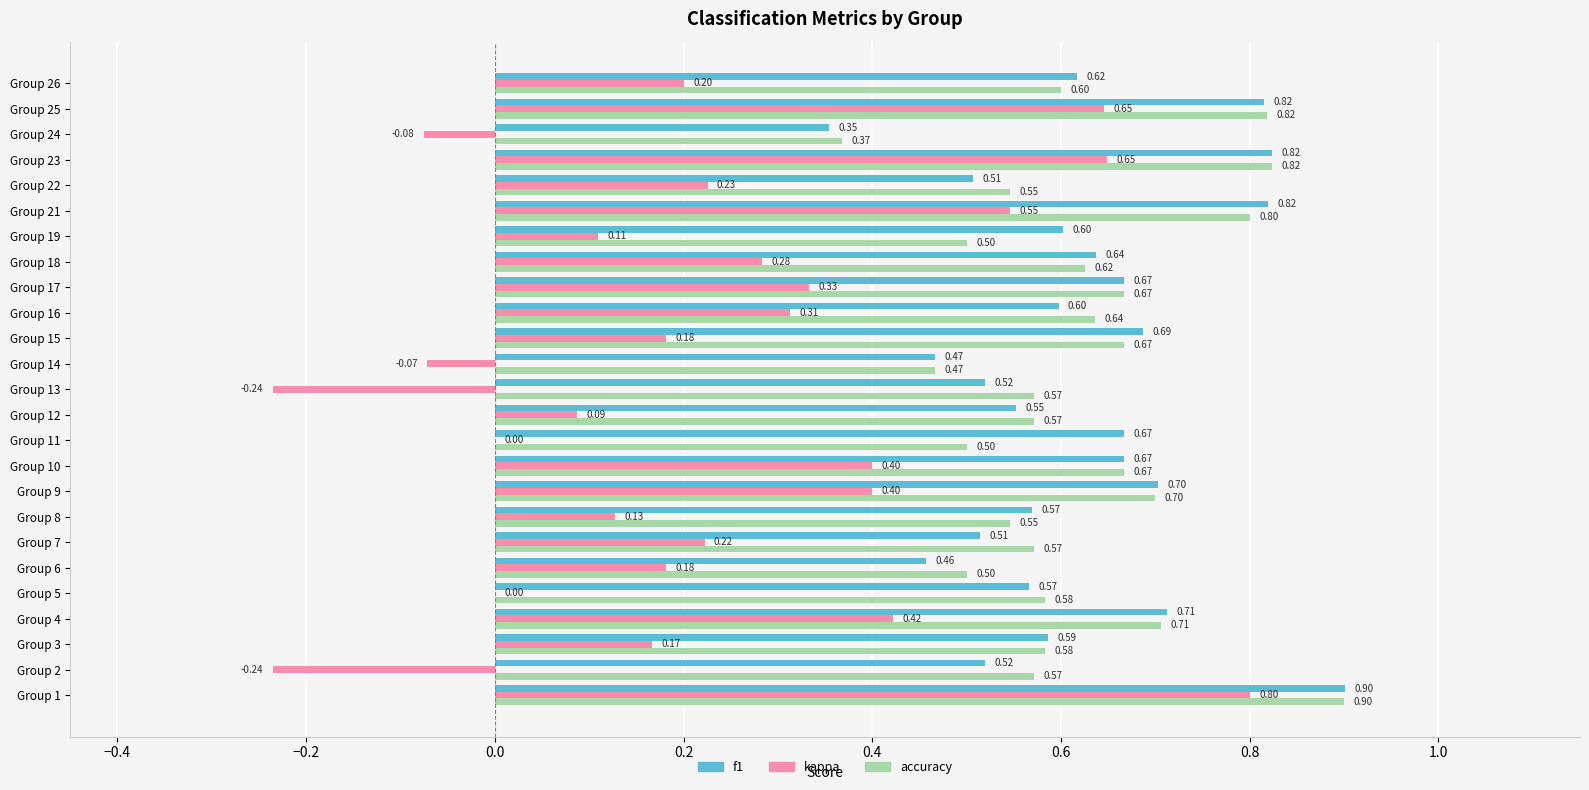

What is the total value across all series at Group 10?

1.7